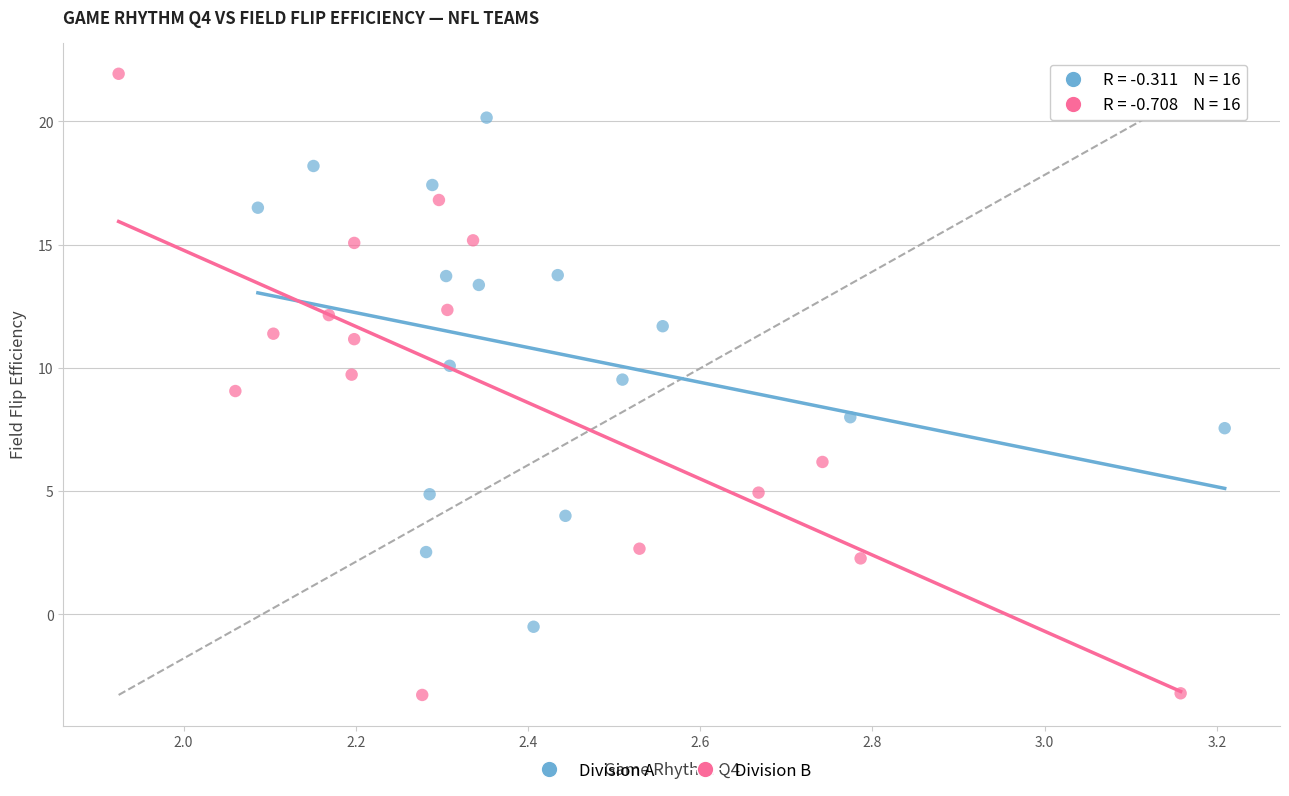

Which series reaches the minimum Y coordinate?

Division B